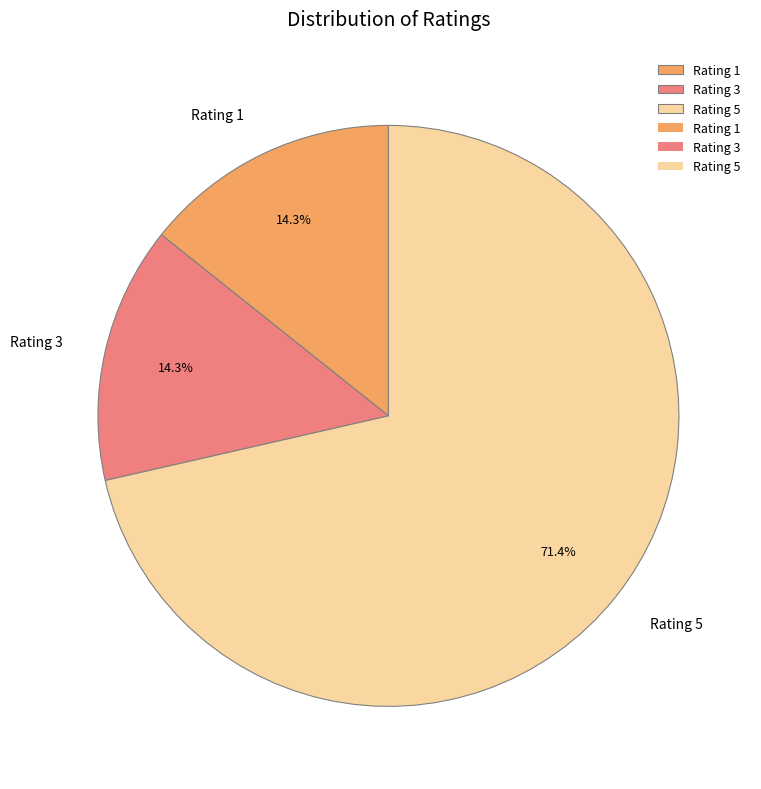

What percentage do Rating 5 and Rating 1 together represent?

85.7%